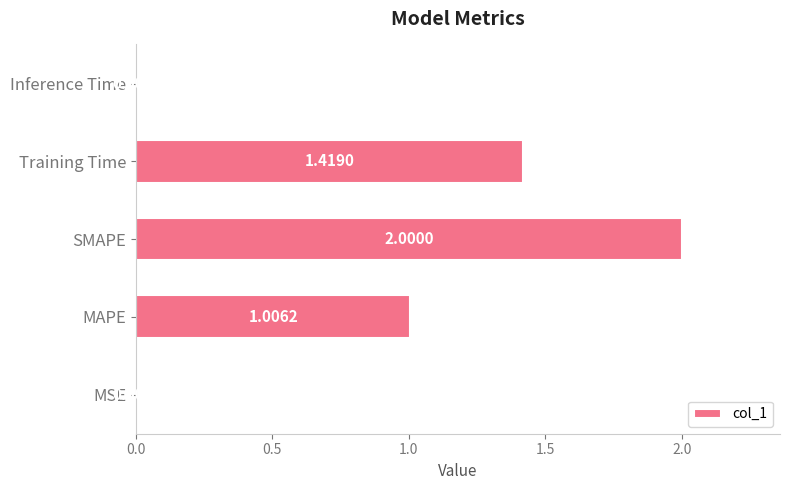

Which label corresponds to the smallest value in the chart?

Inference Time